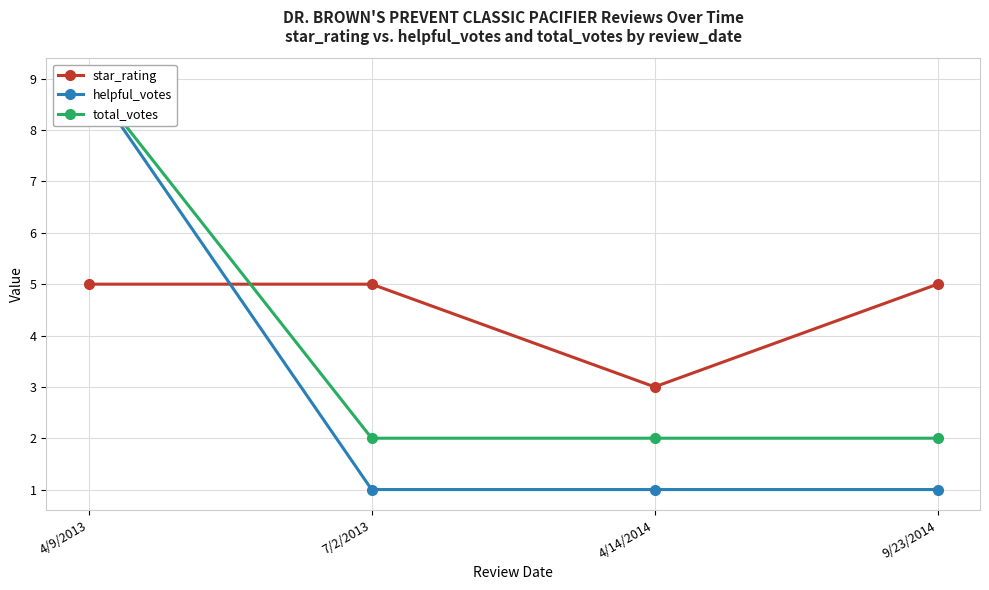

The helpful_votes series shows 0 at 9/23/2014. True or false?

False